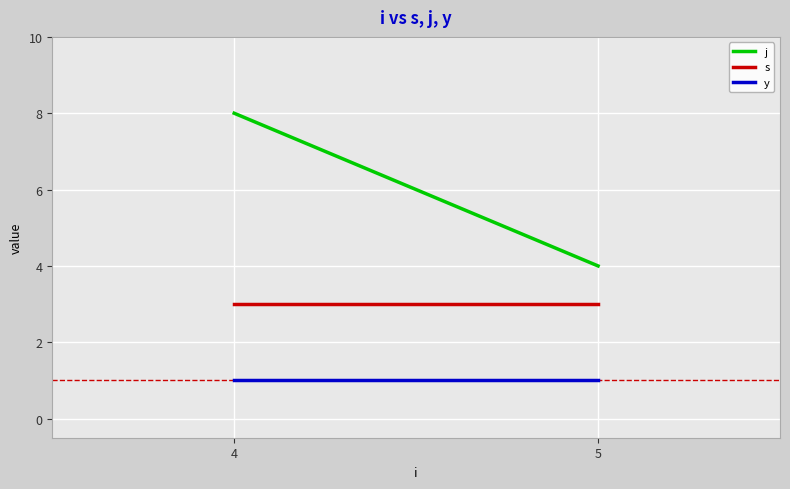

At how many categories does at least one series exceed 6?

1